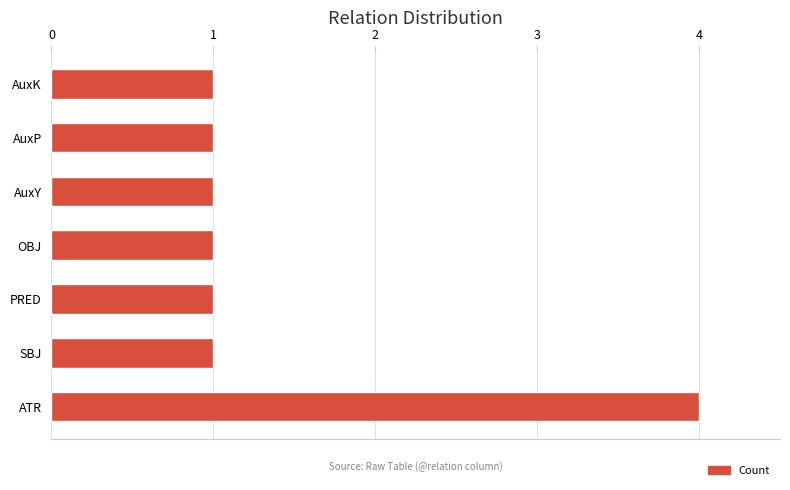

True or false: the data shows 2 at OBJ.

False